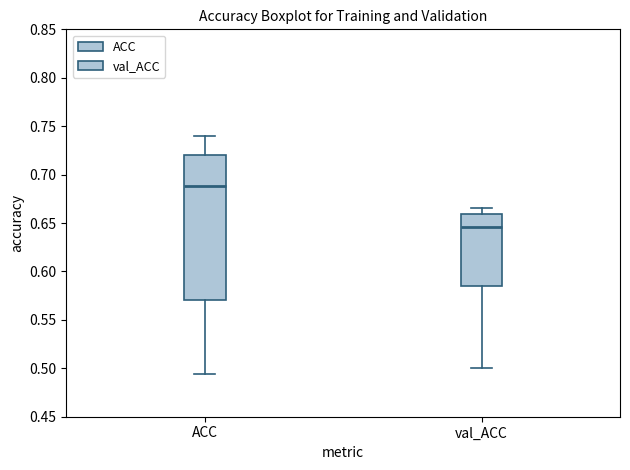

Reading left to right, read every box against the y-axis: the position of its median line, the range the box covers, and the ends of its whiskers. The values are not printed on the chart, so give them approximately, as read against the axis.

ACC: median 0.690, box 0.570 to 0.720, whiskers 0.495 to 0.740
val_ACC: median 0.645, box 0.585 to 0.660, whiskers 0.500 to 0.665